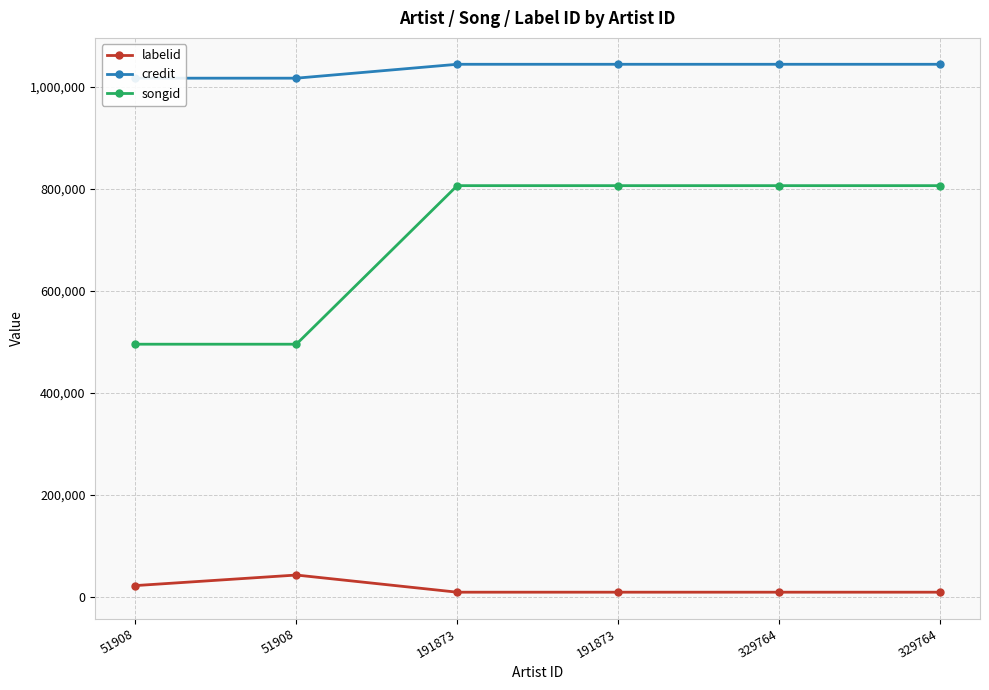

Reading left to right, list all the values displayed in this chart.

labelid: 22787	43450	9830	9830	9830	9830
credit: 1016705	1016705	1043922	1043922	1043922	1043922
songid: 495602	495602	806187	806187	806187	806187